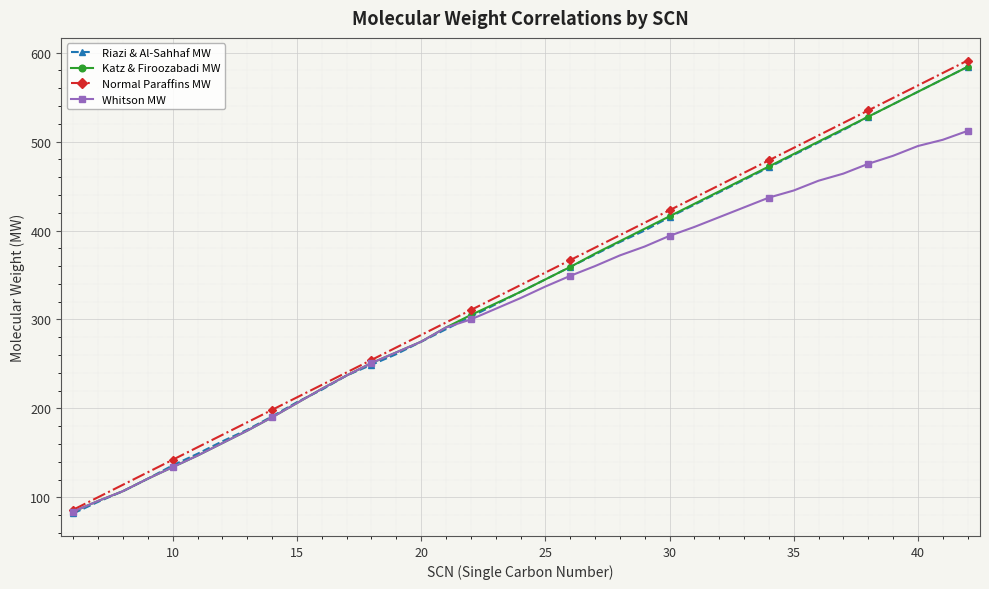

How many lines are shown in the chart?

4